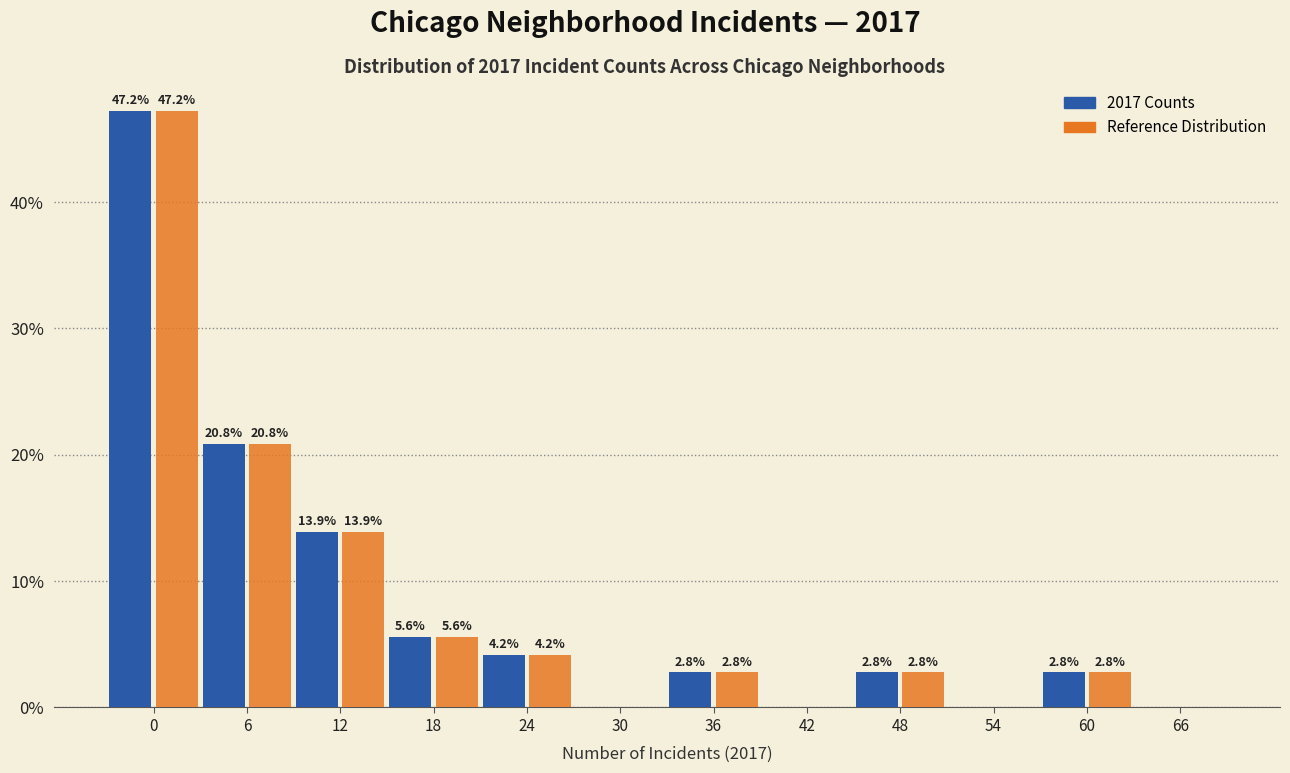

What is the maximum value shown in the chart?

47.2